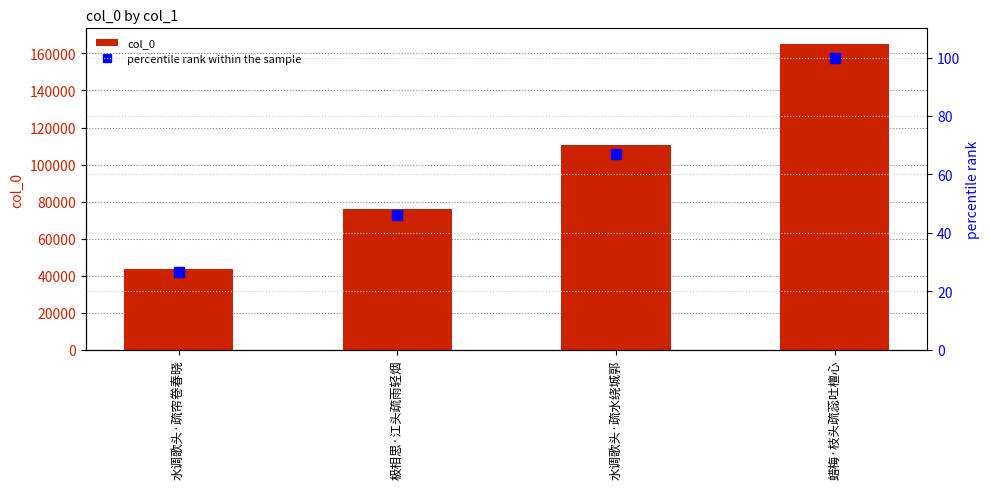

What is the total value across all series at 水调歌头·疏帘卷春晓?

43817.5